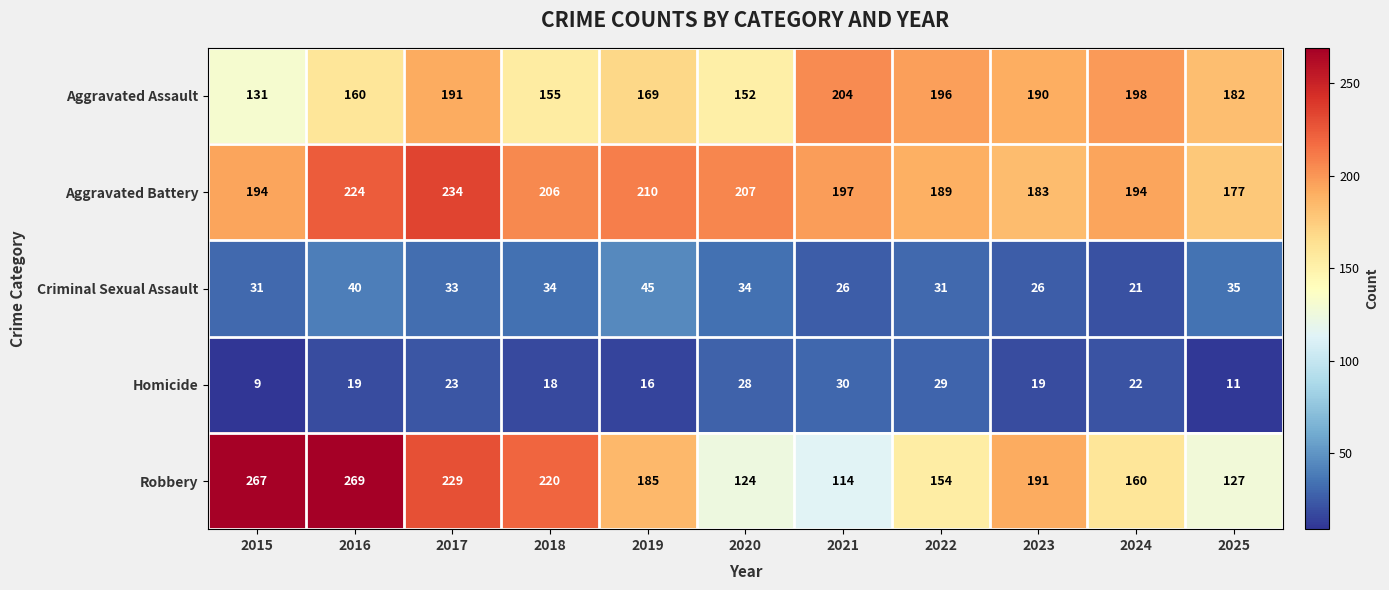

What is the average value of the Criminal Sexual Assault series?

32